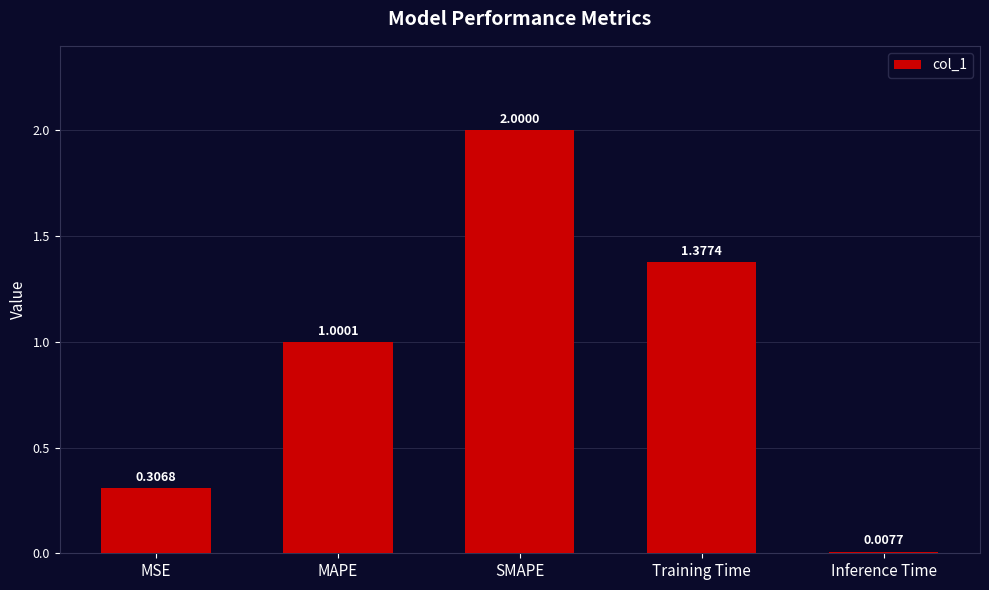

List the labels in order of value, smallest first.

Inference Time, MSE, MAPE, Training Time, SMAPE